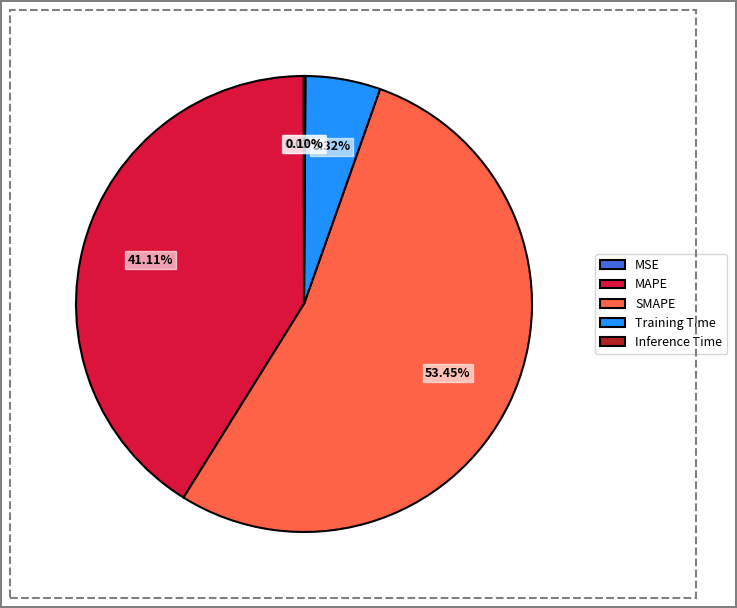

What is the largest slice in the pie chart?

SMAPE